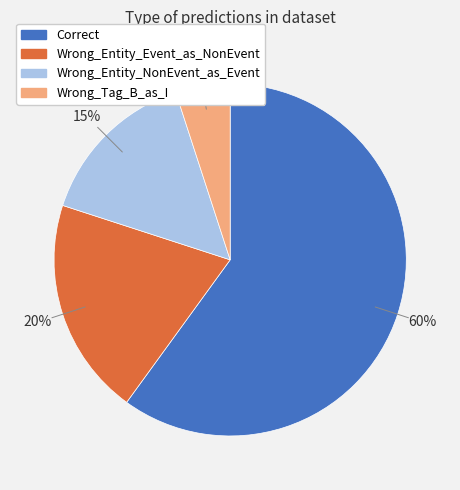

What is the majority slice?

Correct